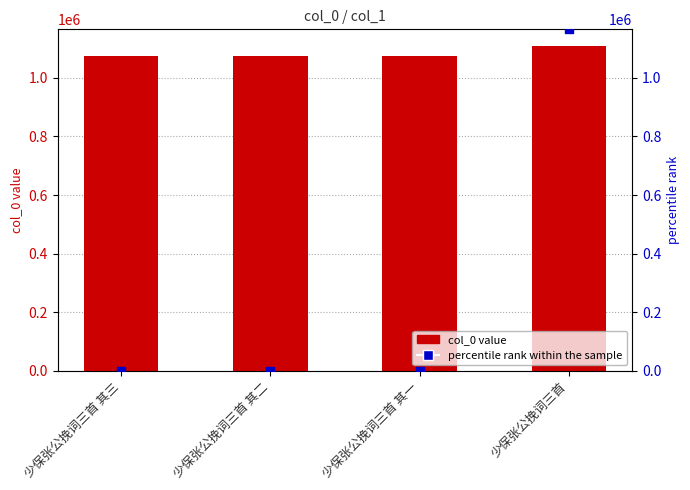

Which series contains the lowest Y value?

percentile rank within the sample